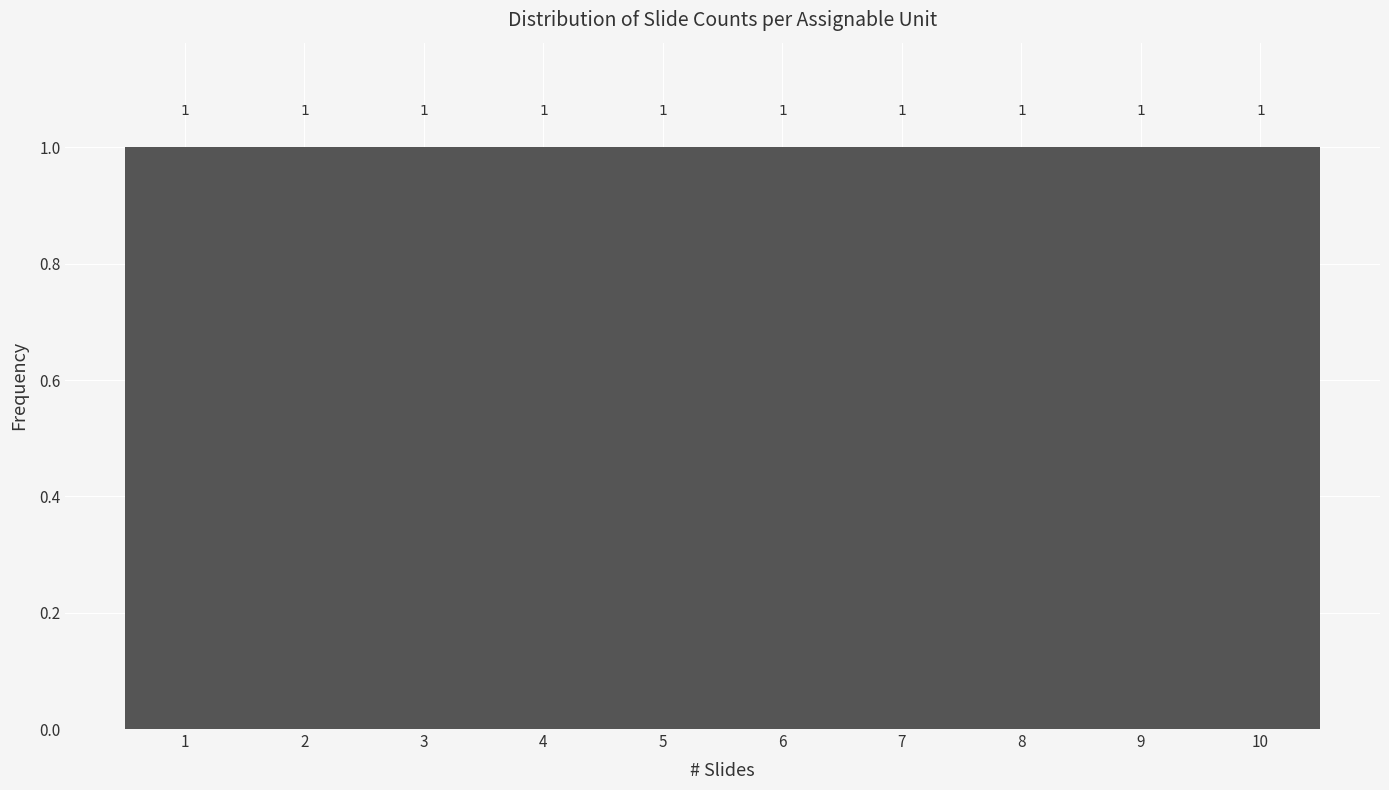

Reading left to right, list every bar in this chart as the range it spans on the x-axis followed by its height.

0.5 to 1.5: 1
1.5 to 2.5: 1
2.5 to 3.5: 1
3.5 to 4.5: 1
4.5 to 5.5: 1
5.5 to 6.5: 1
6.5 to 7.5: 1
7.5 to 8.5: 1
8.5 to 9.5: 1
9.5 to 10.5: 1